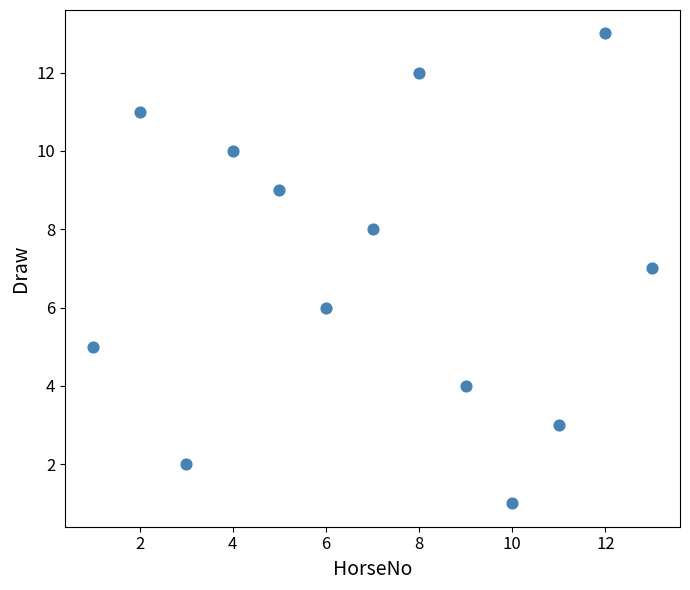

What is the range of Y values (max minus min)?

12